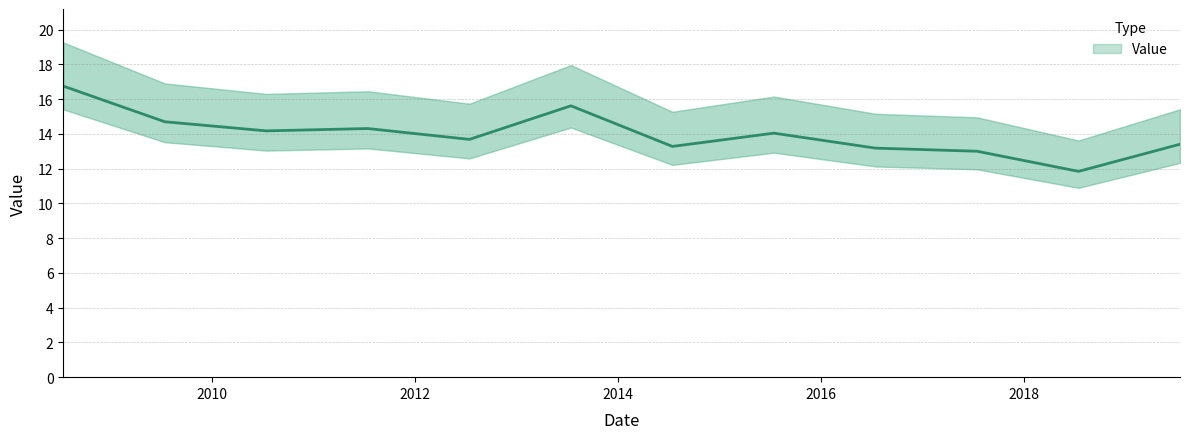

List the labels in order of value, largest first.

2008-07-15, 2013-07-15, 2009-07-15, 2011-07-15, 2010-07-15, 2015-07-15, 2012-07-15, 2019-07-15, 2014-07-15, 2016-07-15, 2017-07-15, 2018-07-15